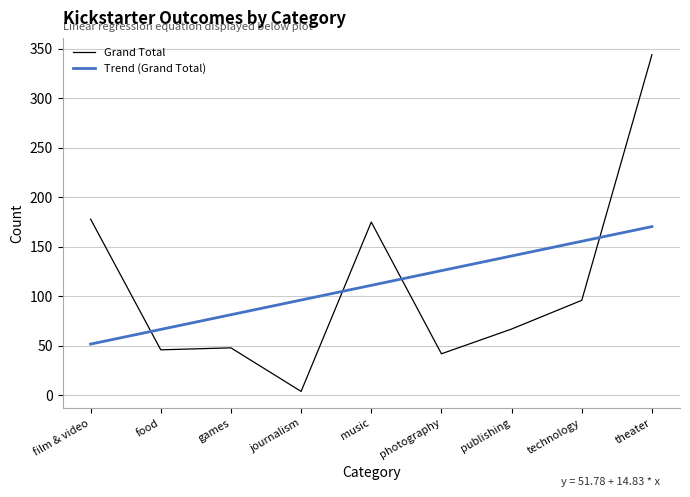

How many lines are shown in the chart?

2